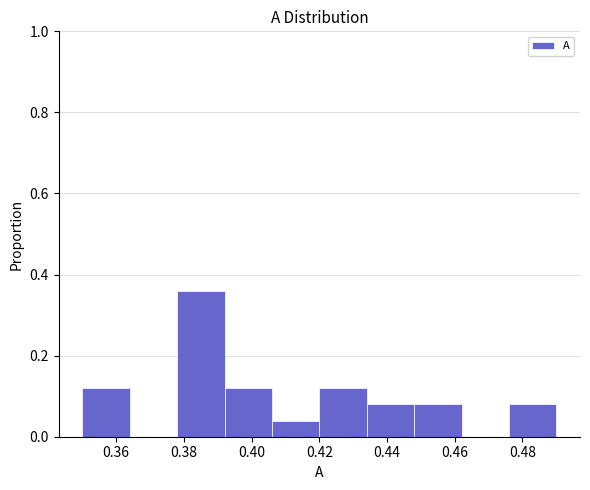

Reading left to right, list every bar in this chart as the range it spans on the x-axis followed by its height. The values are not printed on the chart, so give them approximately, as read against the axis.

0.350 to 0.364: 0.12
0.364 to 0.378: 0
0.378 to 0.392: 0.36
0.392 to 0.406: 0.12
0.406 to 0.420: 0.04
0.420 to 0.434: 0.12
0.434 to 0.448: 0.08
0.448 to 0.462: 0.08
0.462 to 0.476: 0
0.476 to 0.490: 0.08